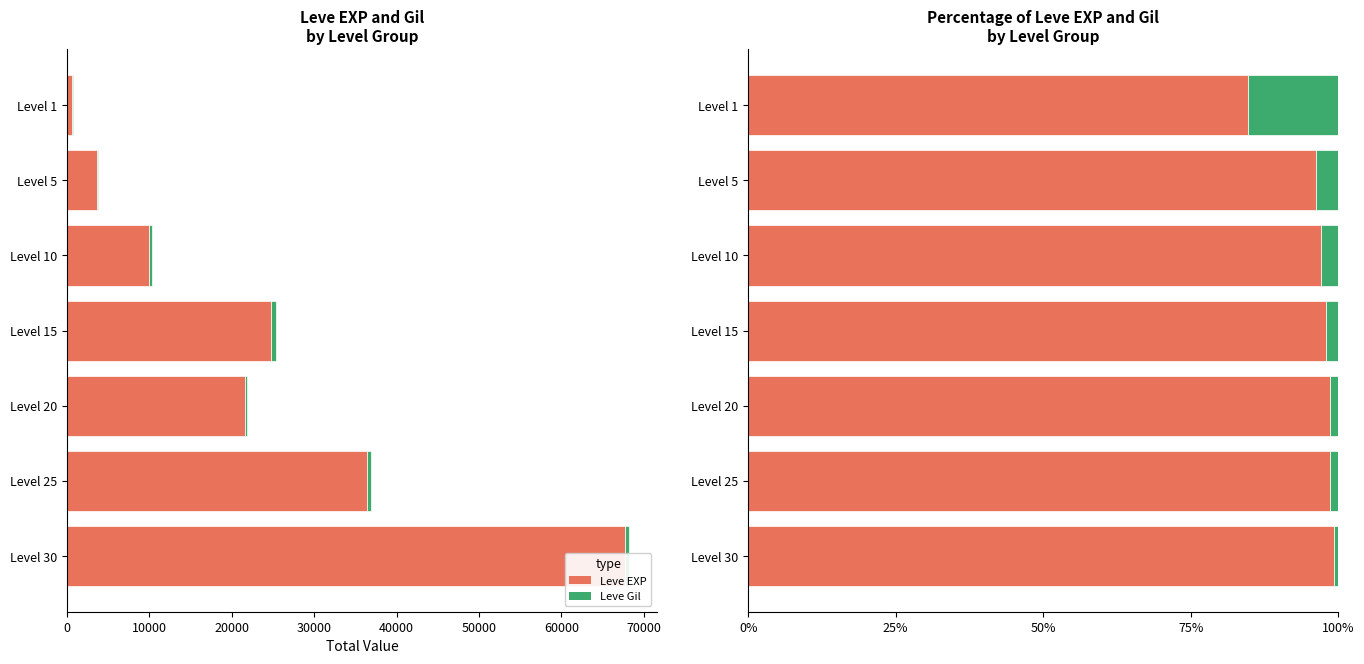

List the series in order of their peak value, highest first.

Leve EXP, Leve Gil